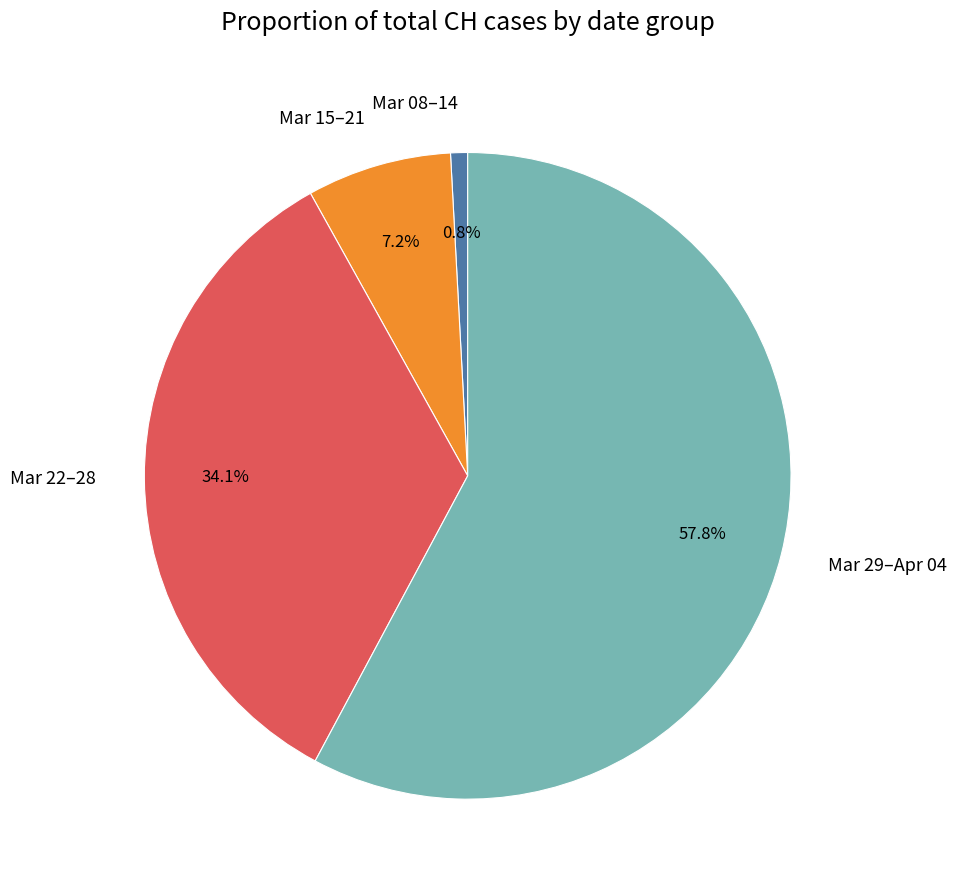

Which has a higher value, Mar 15–21 or Mar 29–Apr 04?

Mar 29–Apr 04